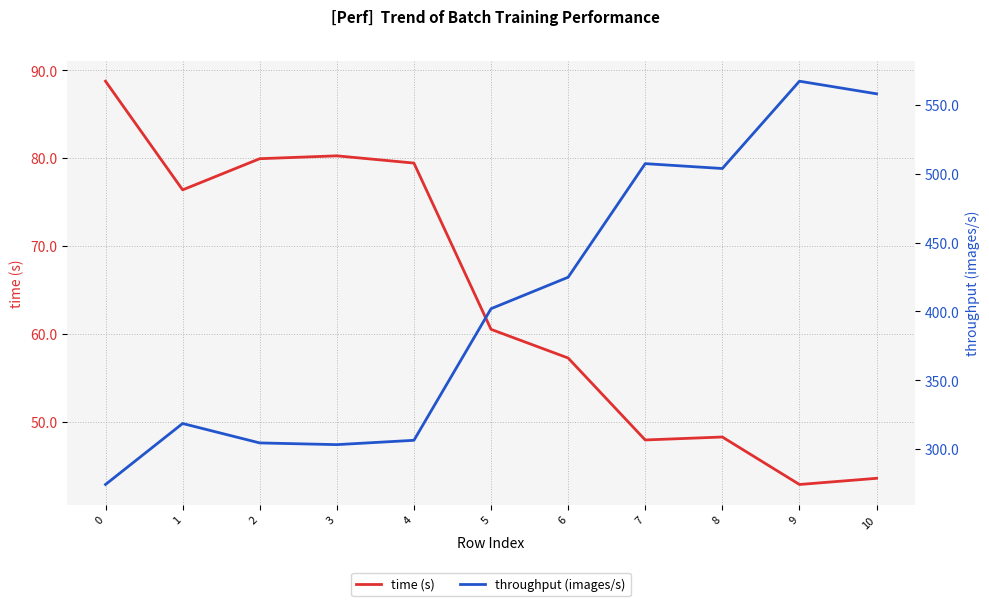

Read the time (s) value at 9.

42.9